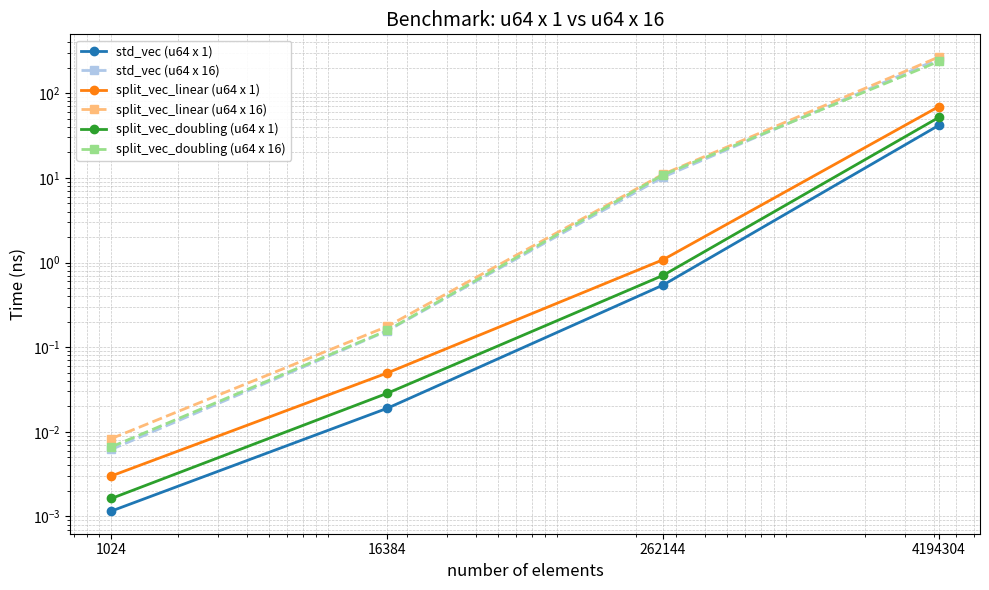

What is the value of the split_vec_doubling (u64 x 16) point at the 3rd from the left?

10.8